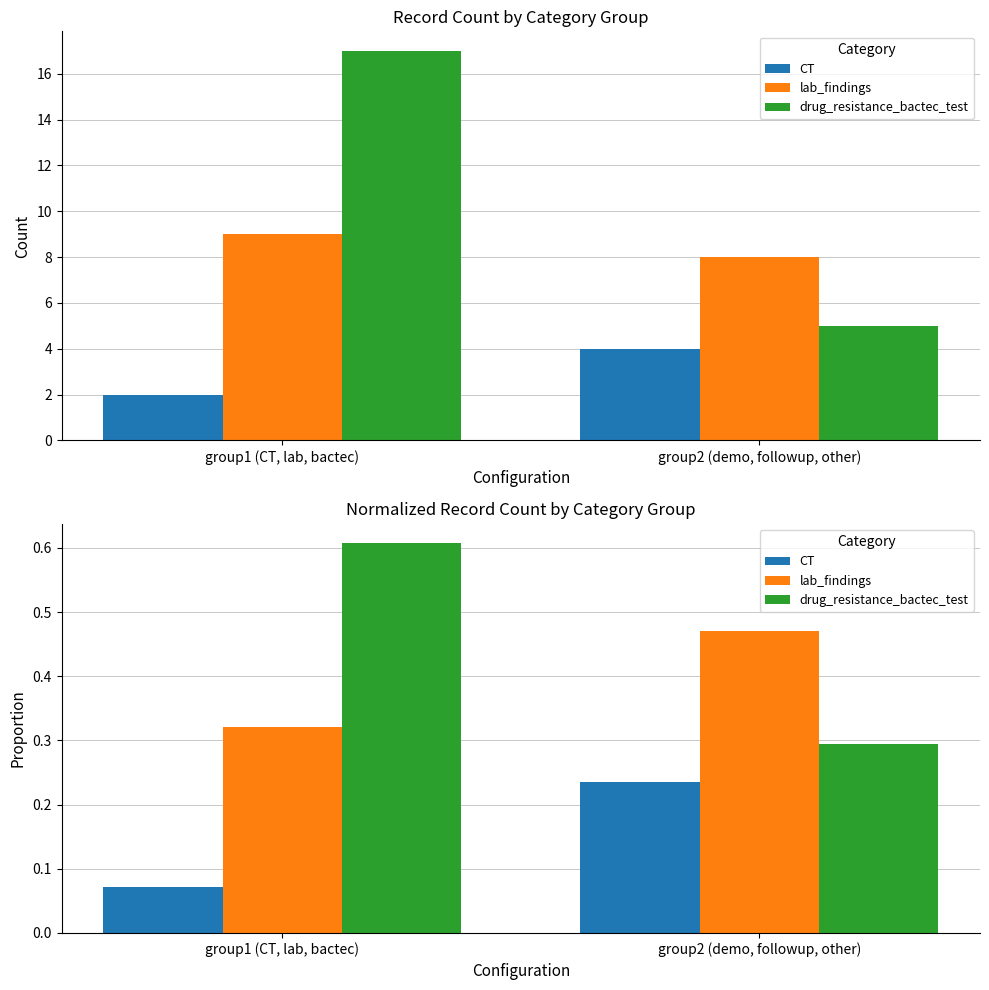

The lab_findings series shows 0.5 at group2 (demo, followup, other). True or false?

True